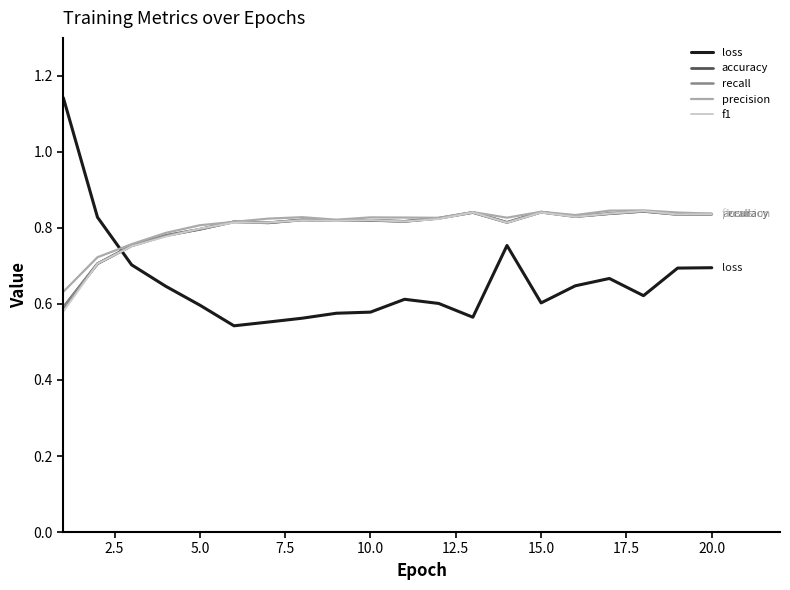

Does the chart display data point markers on the line(s)?

No